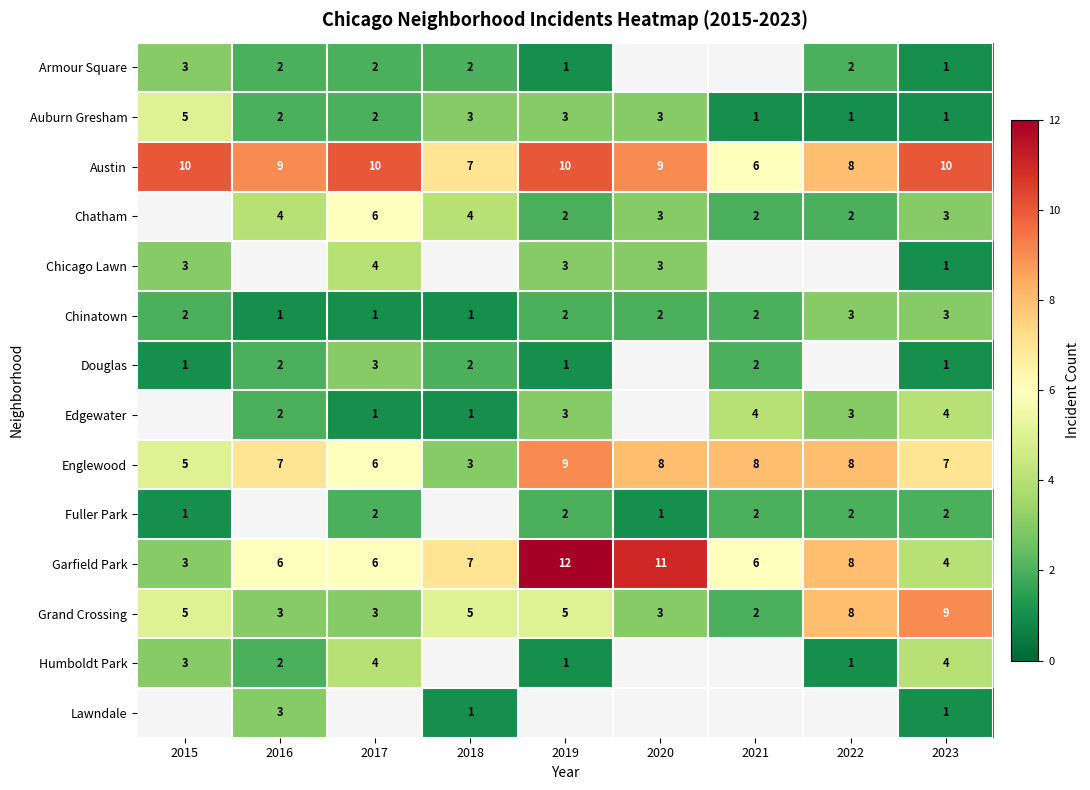

What is the highest value of the Chinatown series?

3